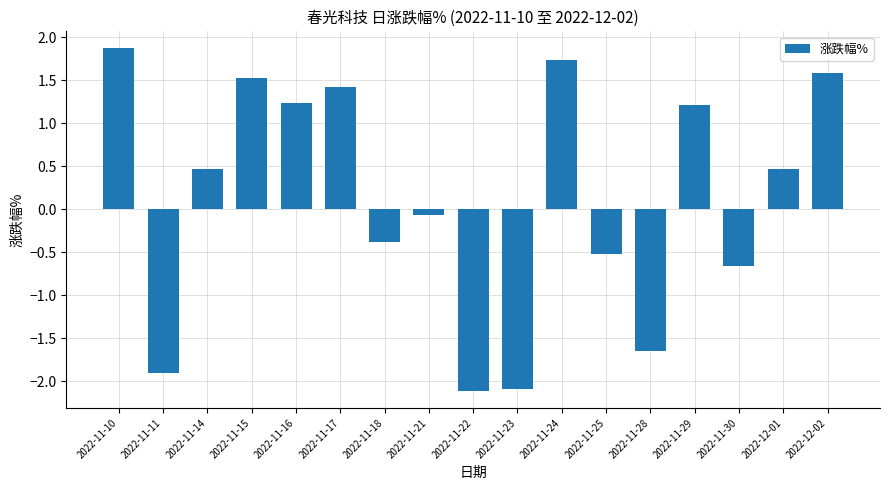

Are the bars grouped side by side (vs. stacked)?

No